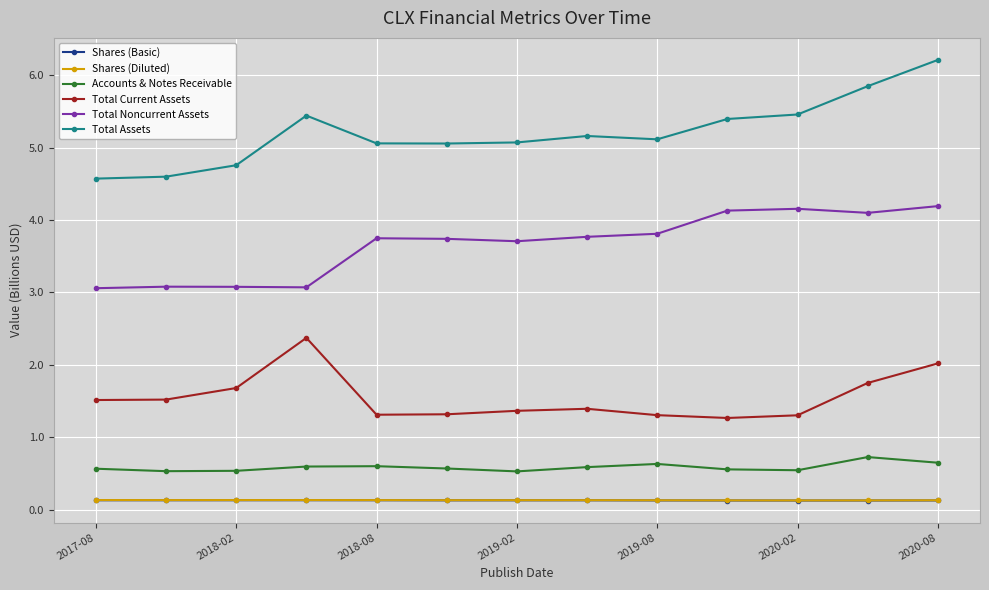

What is the average value of the Shares (Basic) series?

0.1